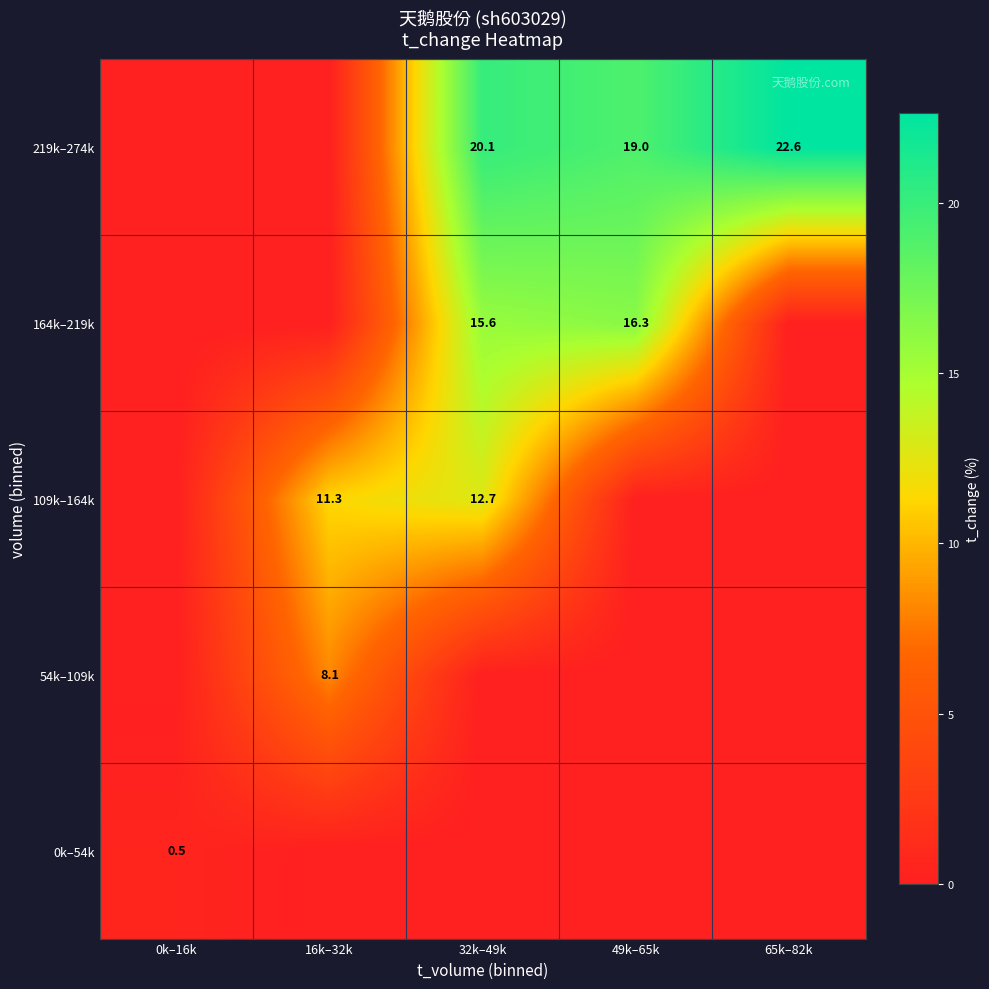

What is the greatest value displayed?

22.6